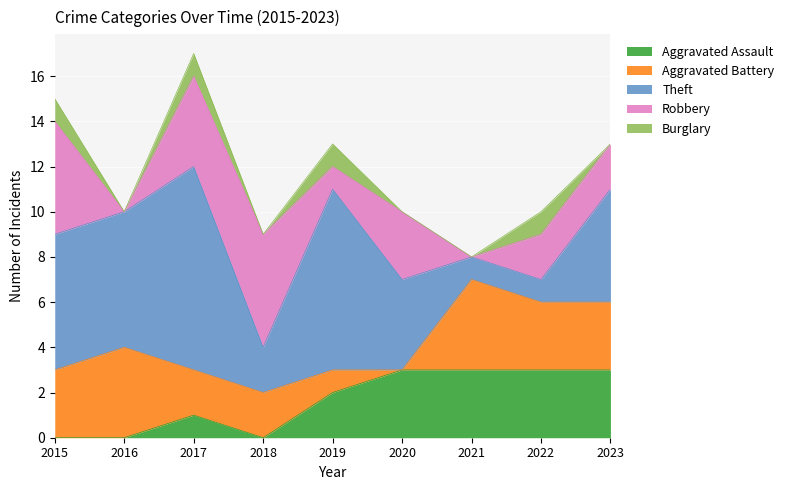

What is the difference between the maximum and minimum values in the Robbery series?

5